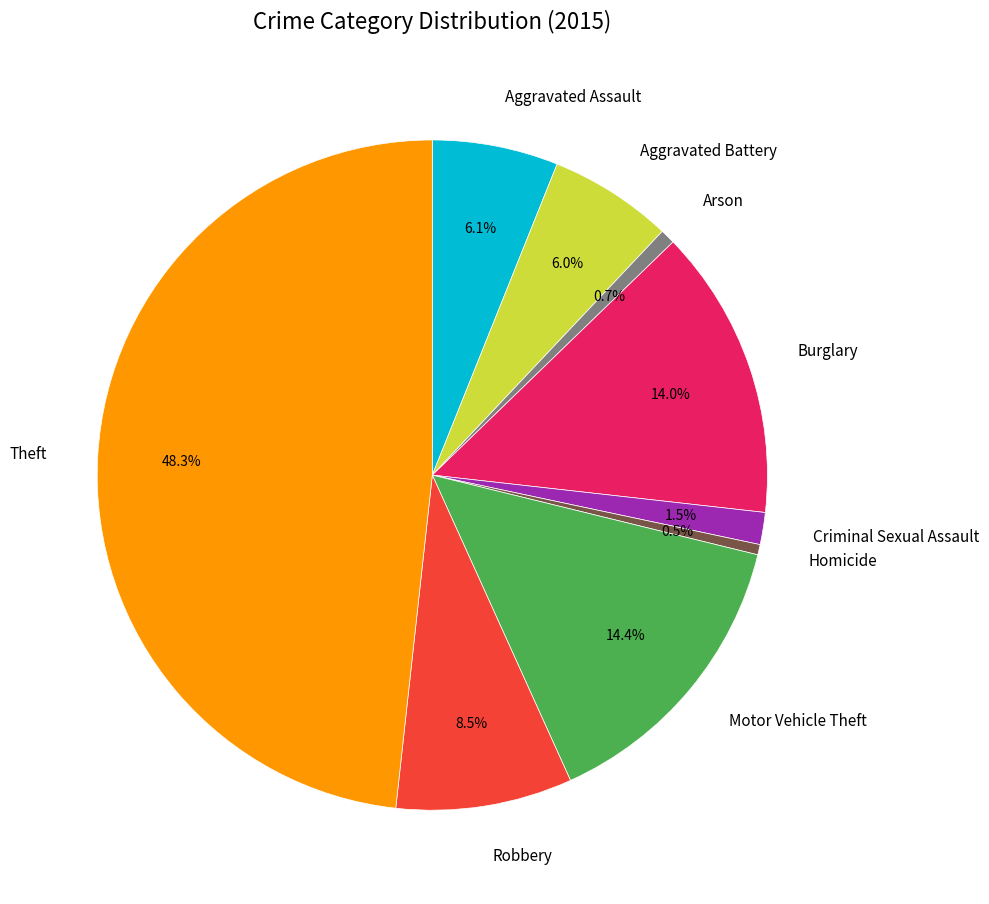

To the nearest percent, what is the difference between the largest and smallest slice percentages?

48%